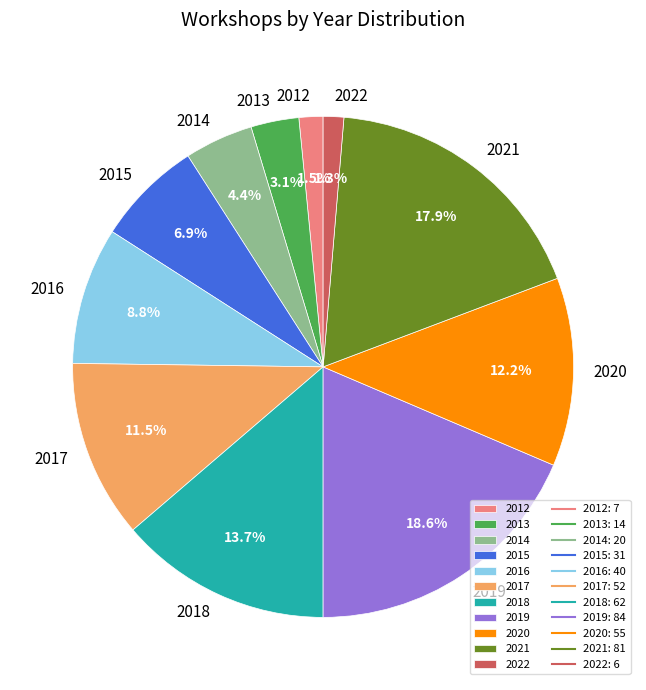

How many slices are in this pie chart?

11